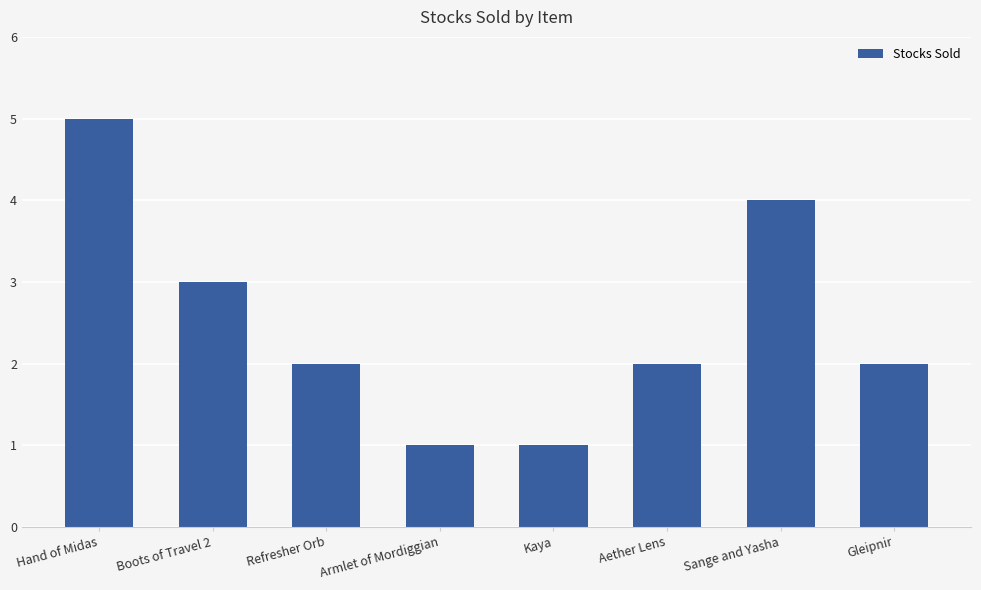

Where is the data nearest to the value 3?

Boots of Travel 2